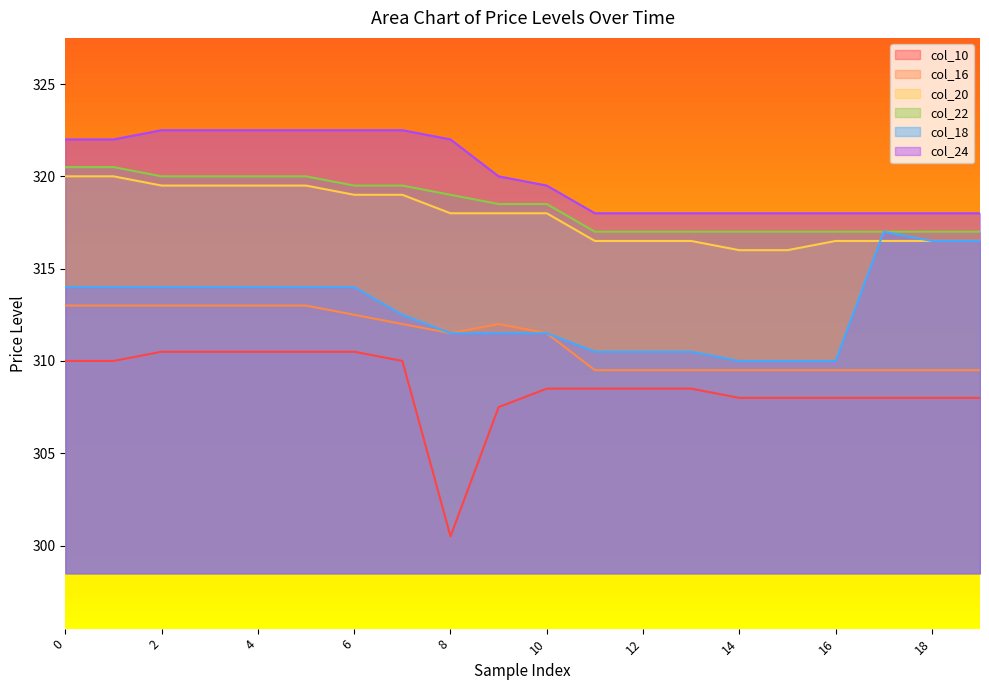

What is the sum of the col_16 values at 3 and 14?

622.5